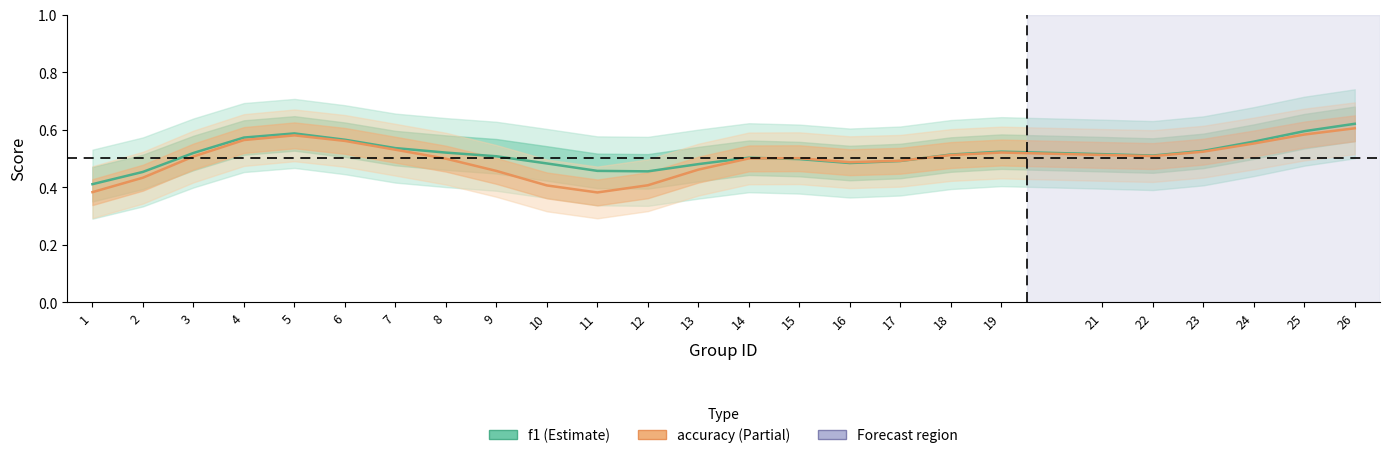

True or false: f1 and accuracy cross at least once.

True